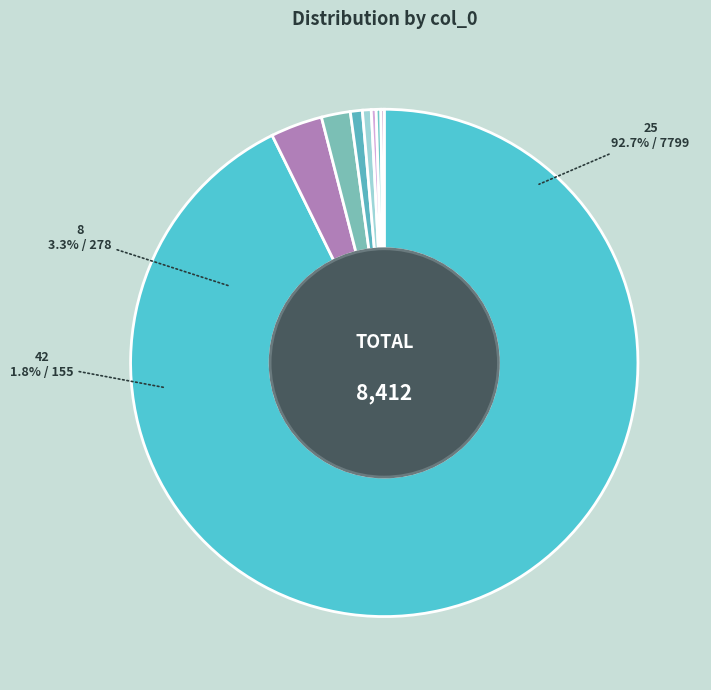

Which slice is the largest?

25